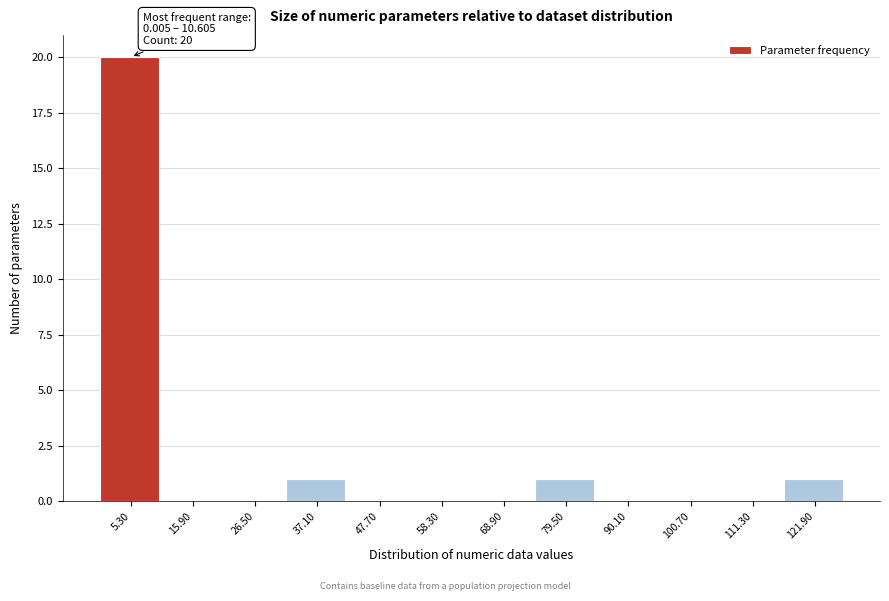

Which range on the x-axis has the tallest bar?

0 to 10